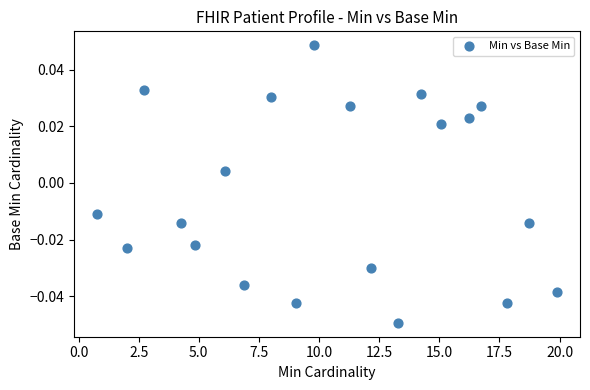

What is the range of X values (max minus min)?

19.1